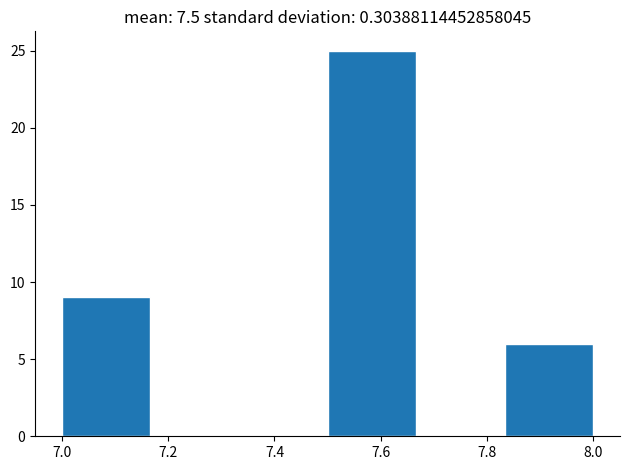

Reading left to right, list every bar in this chart as the range it spans on the x-axis followed by its height. Neither the bar edges nor the heights are printed on the chart, so give them approximately, as read against the axes.

7.00 to 7.16: 9
7.16 to 7.34: 0
7.34 to 7.50: 0
7.50 to 7.66: 25
7.66 to 7.84: 0
7.84 to 8.00: 6